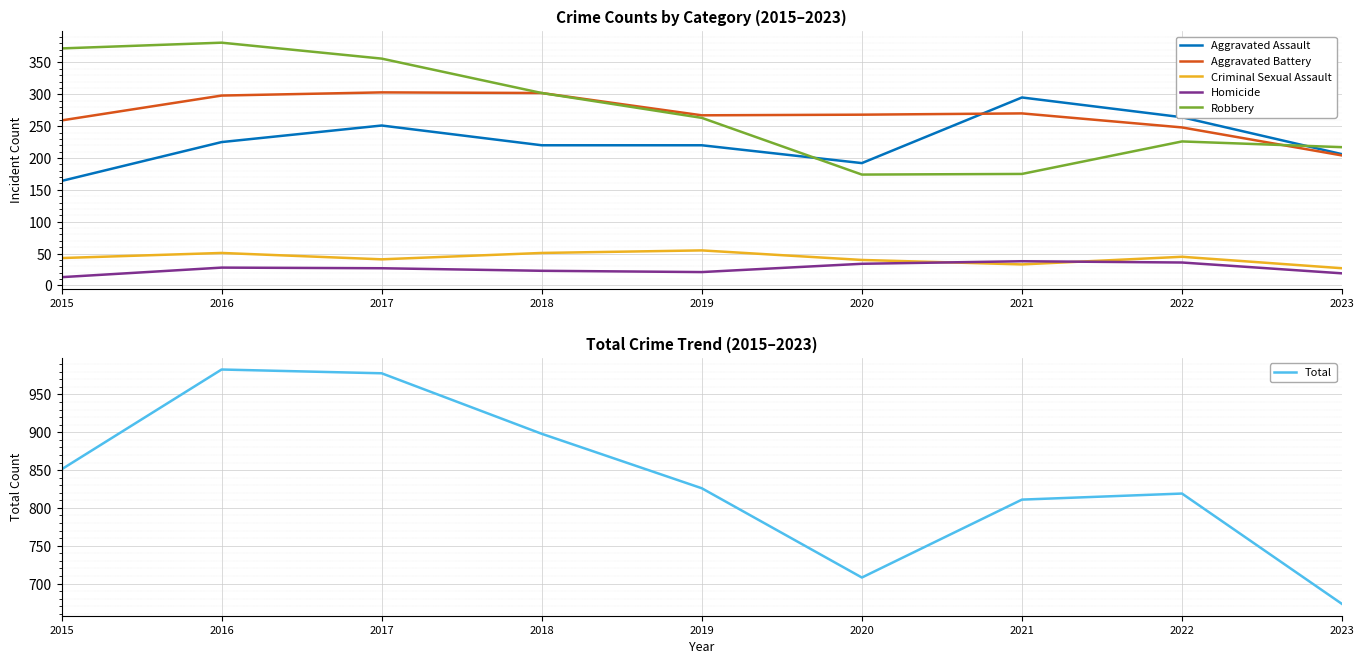

At 2015, list the series in order from smallest to largest.

Homicide, Criminal Sexual Assault, Aggravated Assault, Aggravated Battery, Robbery, Total